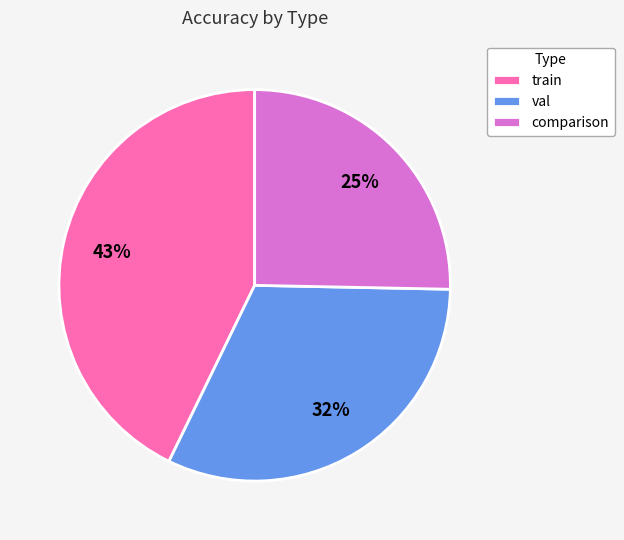

Do val and comparison together represent more than half of the pie?

Yes